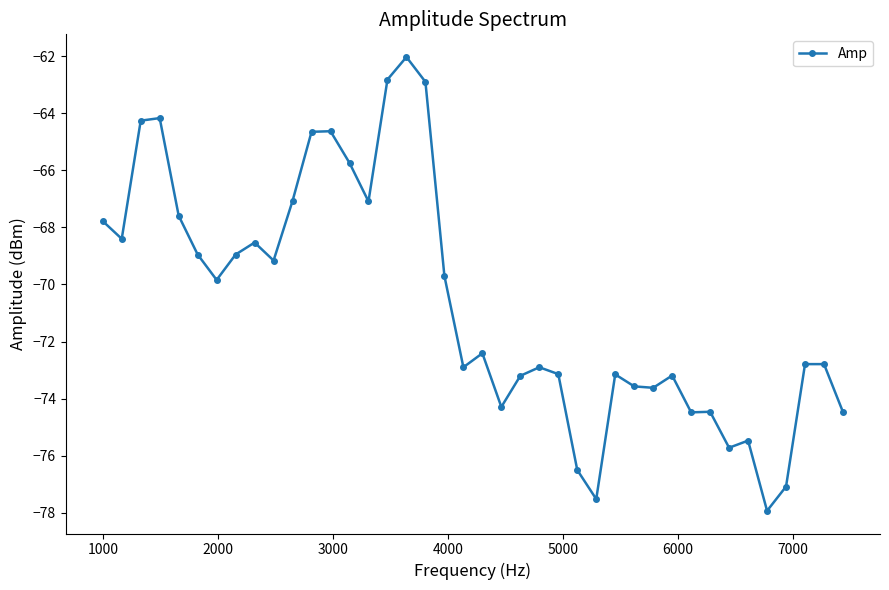

What is the maximum value shown in the chart?

-62.0